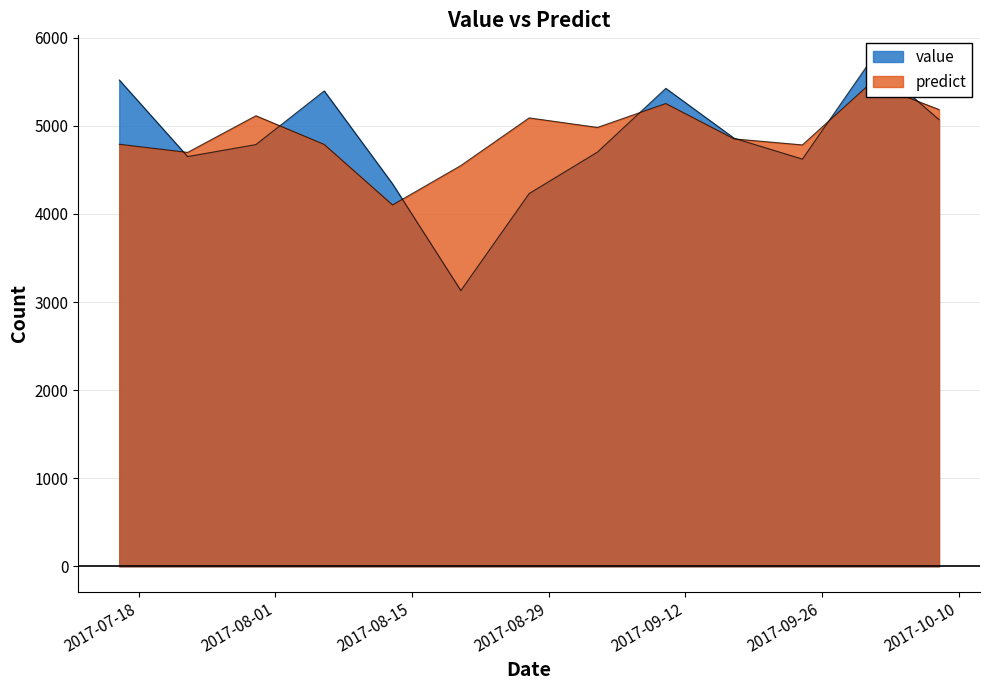

Is it true that value equals 6391.0 at 2017-07-23?

False